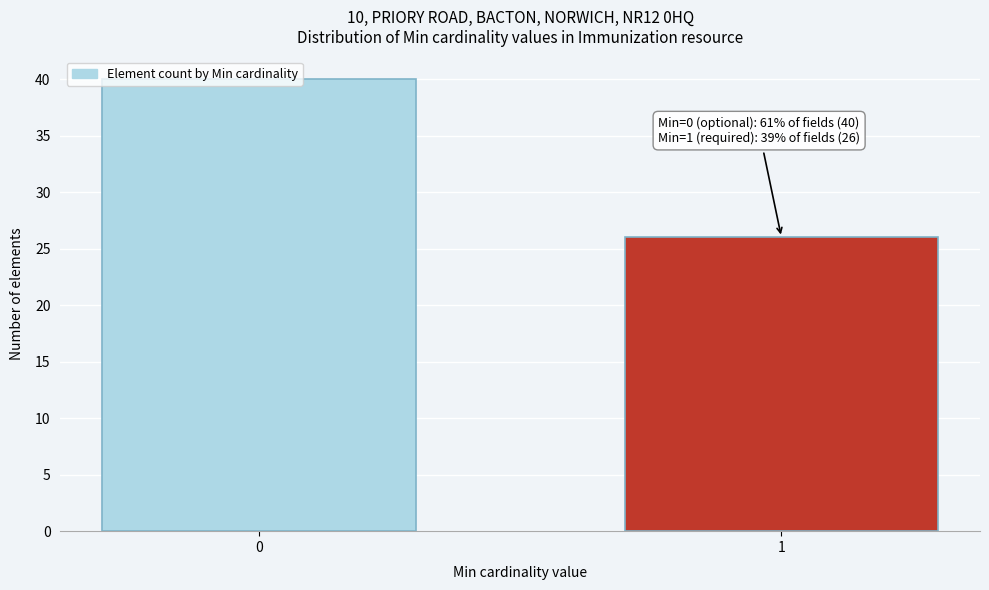

Is it true that the value at 0 is 67?

False